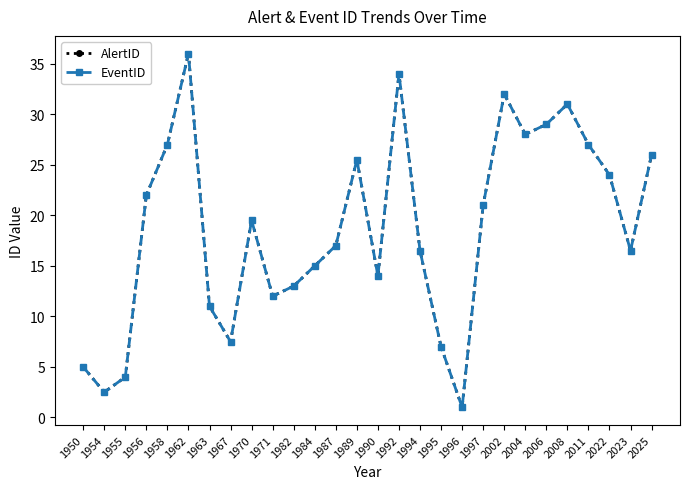

Is this an area chart (filled region under the line)?

No